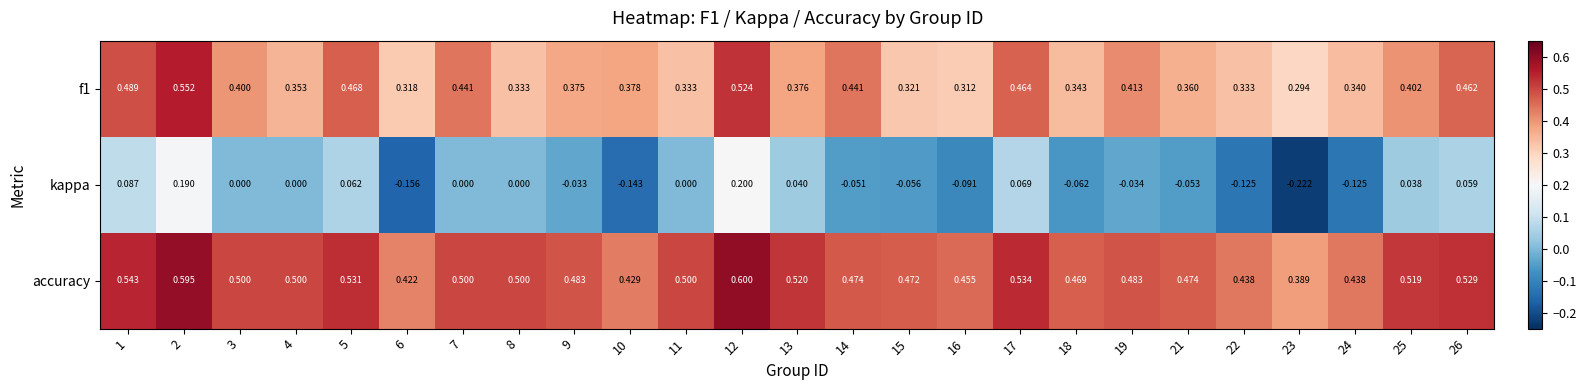

Which series has the widest spread of values?

kappa